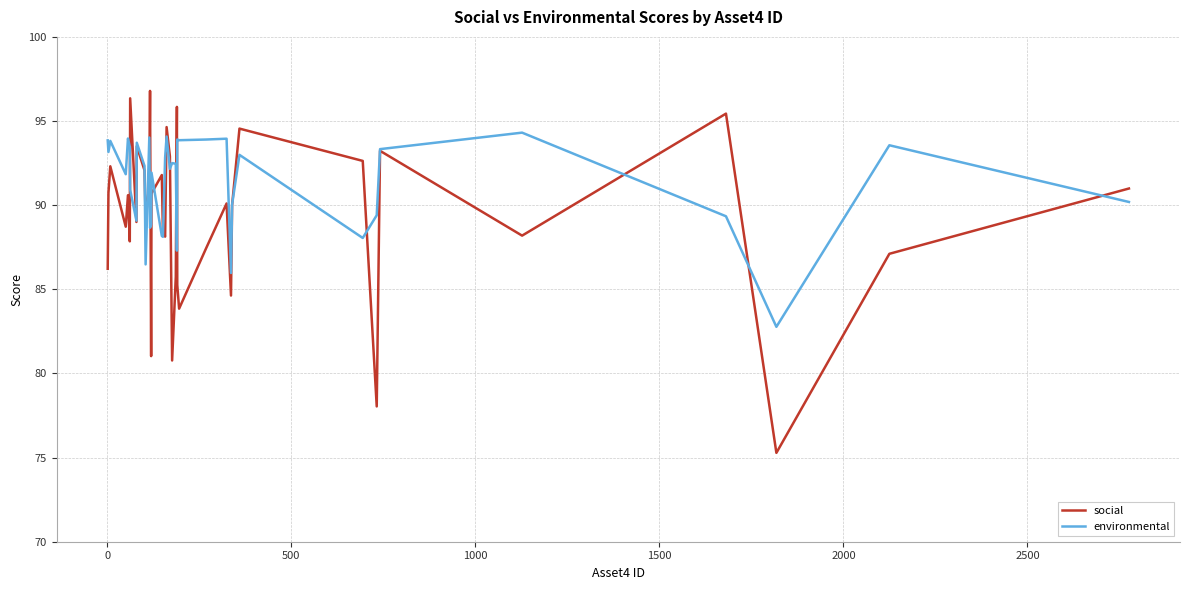

List the series in order of their peak value, lowest first.

environmental, social